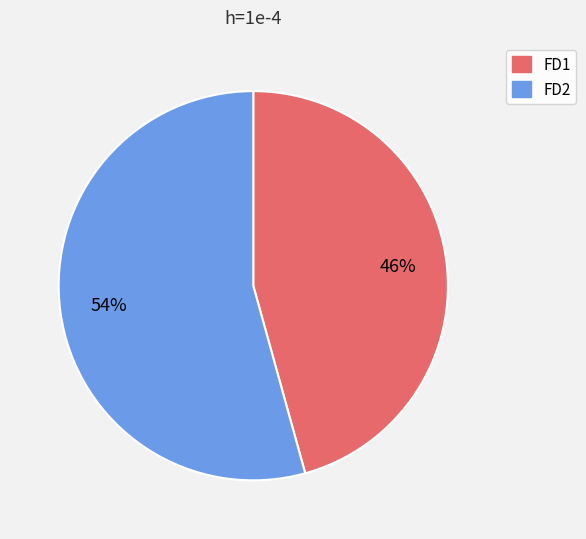

Do FD2 and FD1 together represent more than half of the pie?

Yes